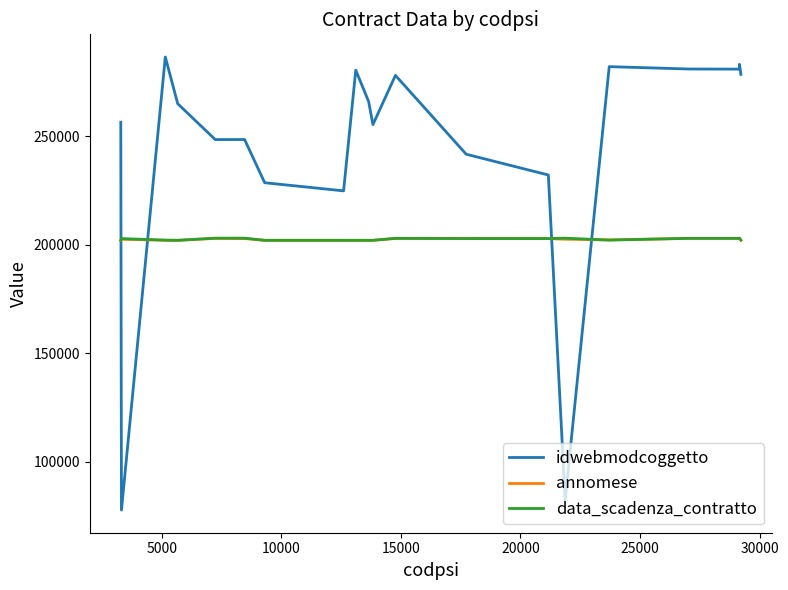

How many lines are shown in the chart?

3